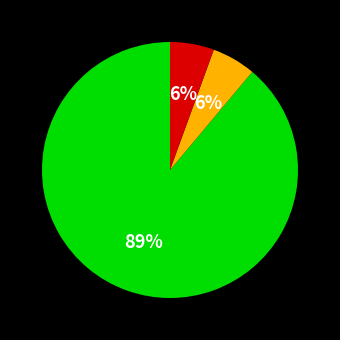

To the nearest percent, what is the average slice percentage?

33%